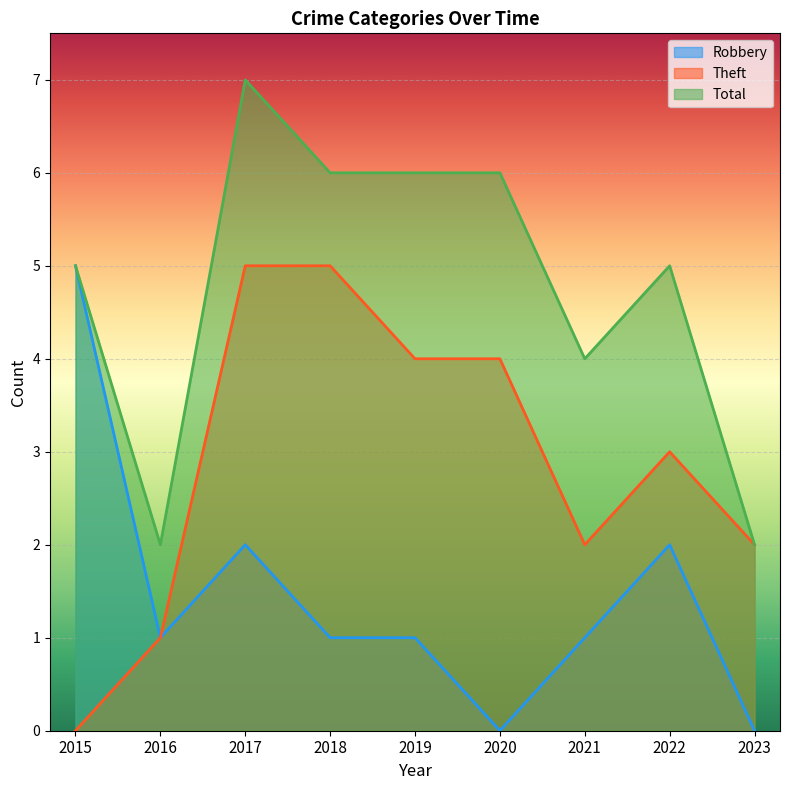

Where is Total nearest to the value 4?

2021